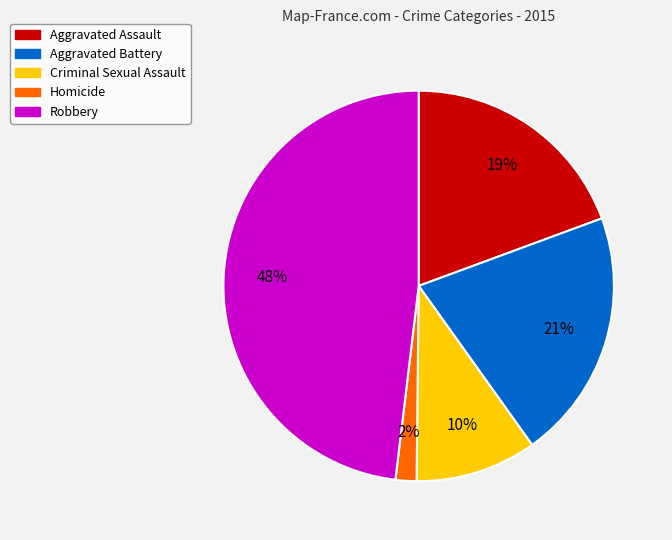

Which category has the smallest portion of the pie?

Homicide